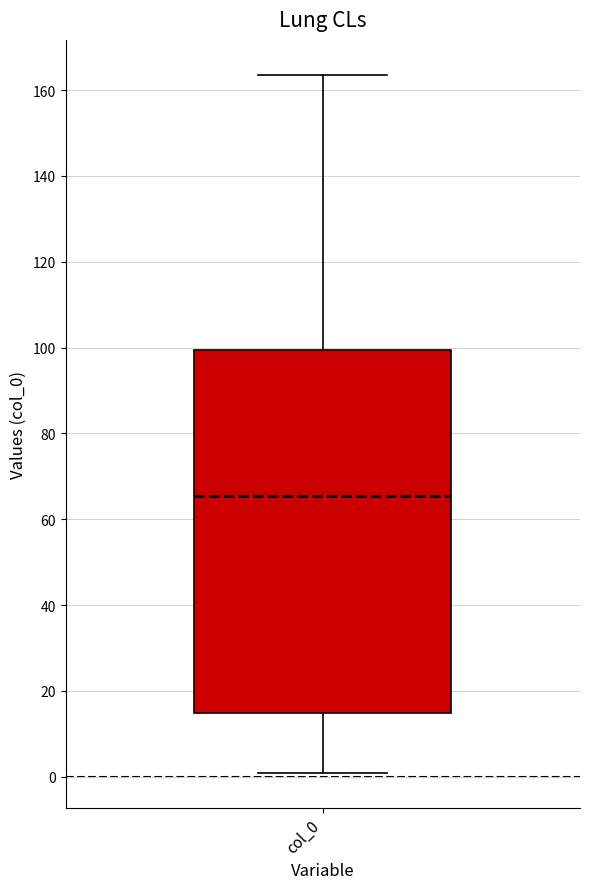

Read this box plot against the y-axis: the position of the median line, the range covered by the box, and the ends of both whiskers. The values are not printed on the chart, so give them approximately, as read against the axis.

median 66, box 14 to 100, whiskers 0 to 164